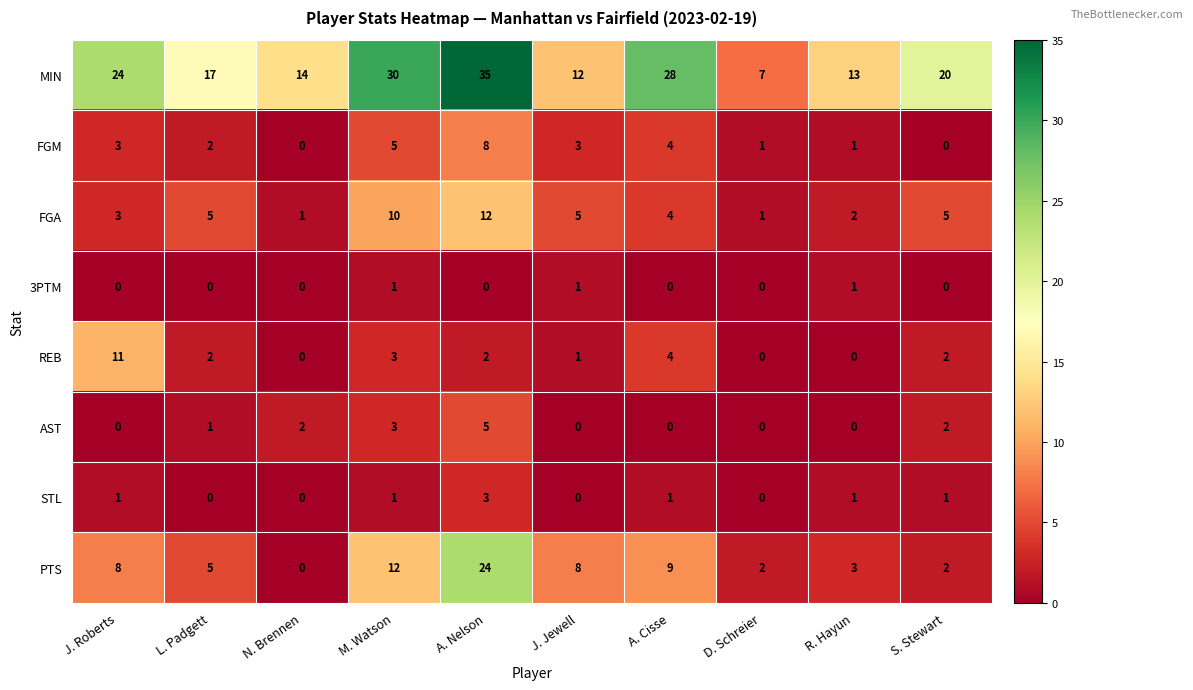

At which category does the chart reach its peak across all series?

A. Nelson